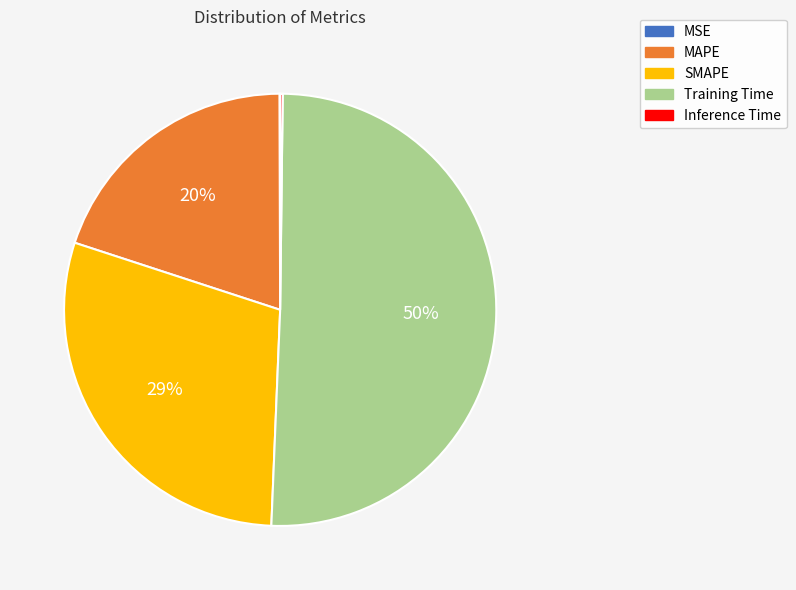

Is Training Time the majority of the pie?

Yes